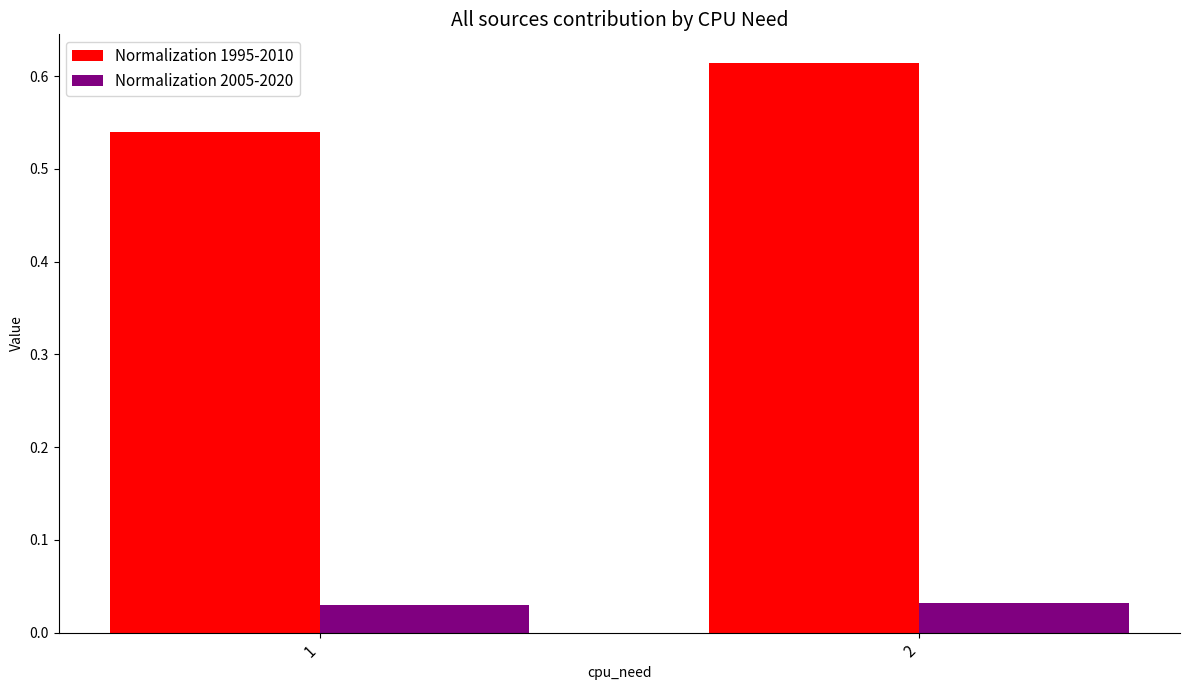

What is the difference between the Normalization 1995-2010 values at 1 and 2?

0.1